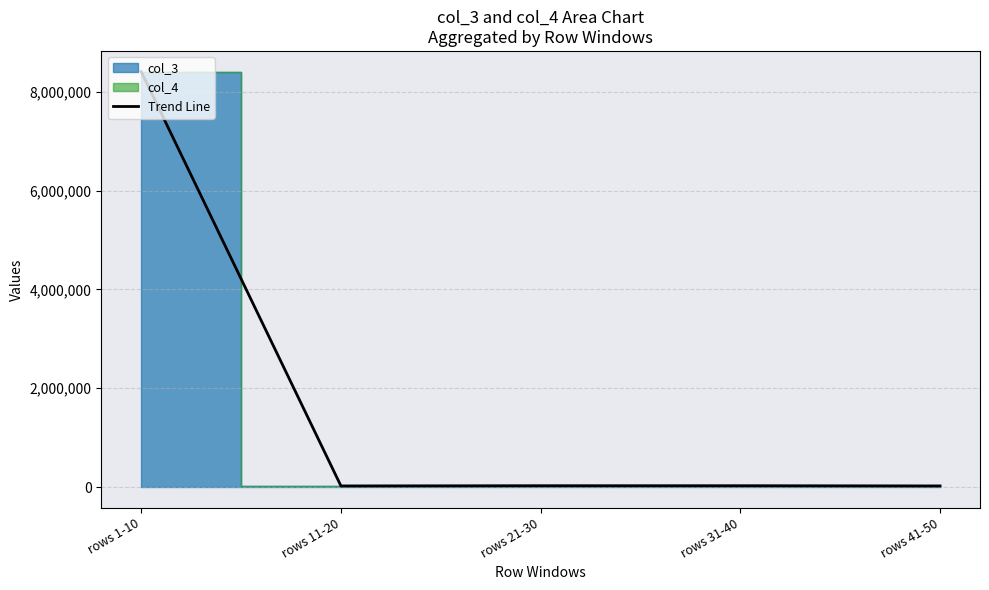

Is it true that the value at rows 21-30 is 26016.5?

True